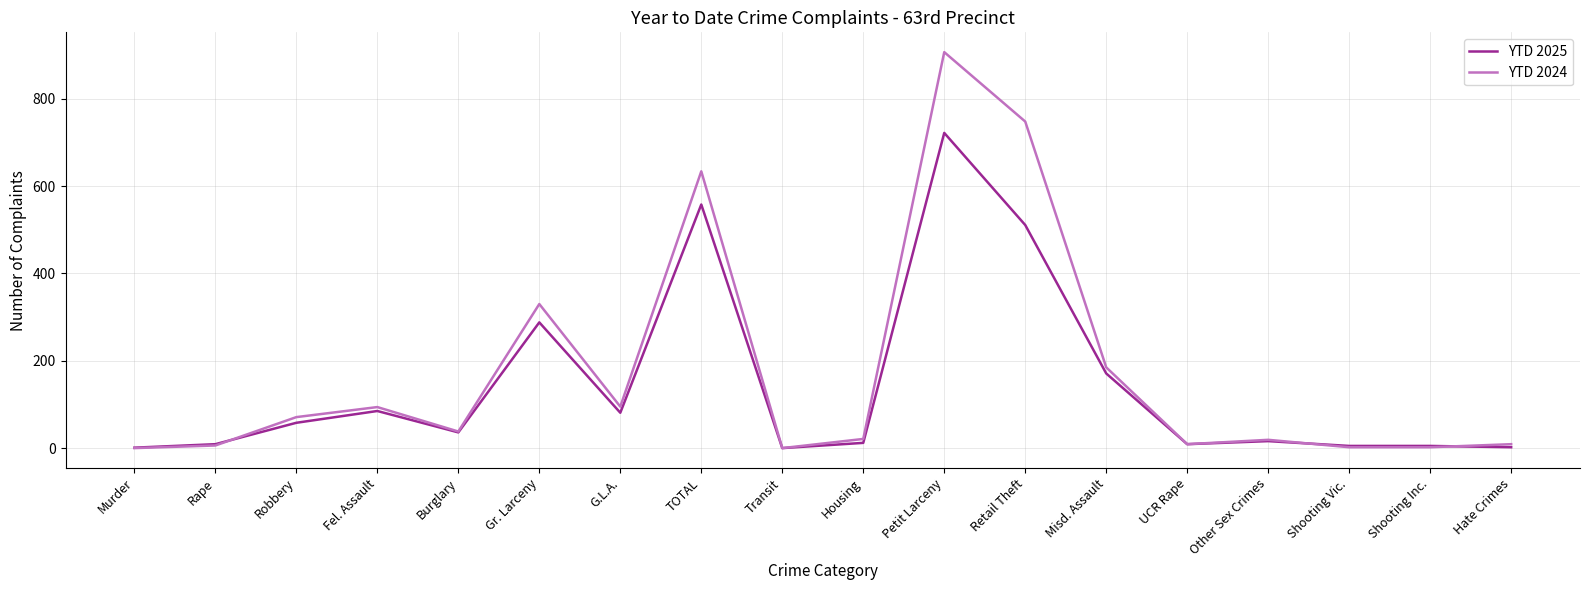

Is it true that YTD 2024 equals 21 at Housing?

True